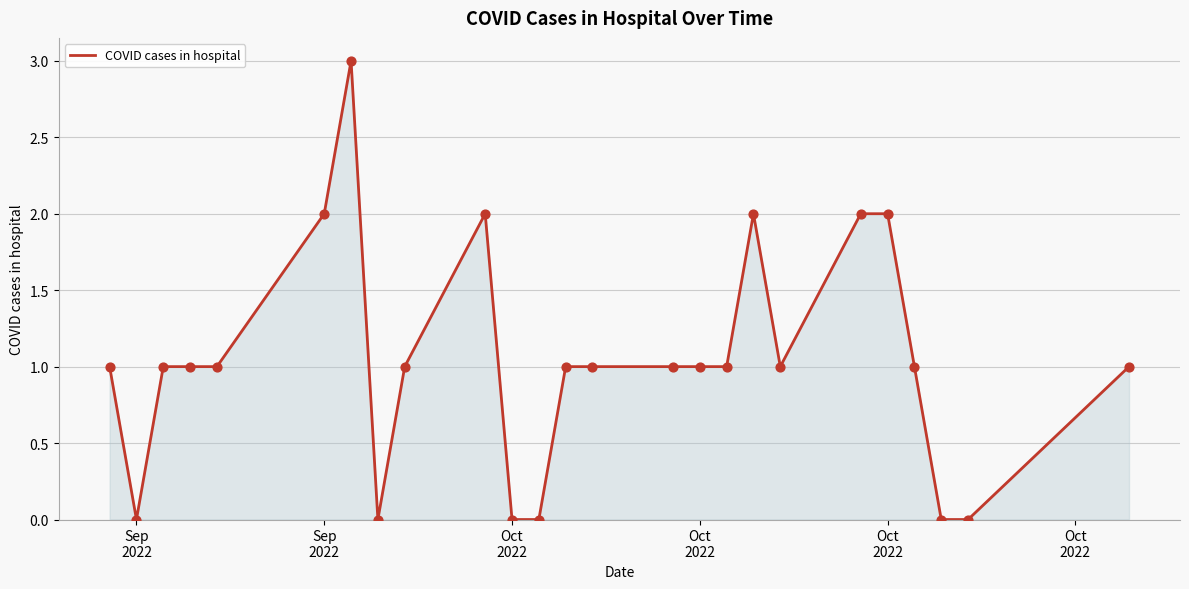

What is the maximum value shown in the chart?

3